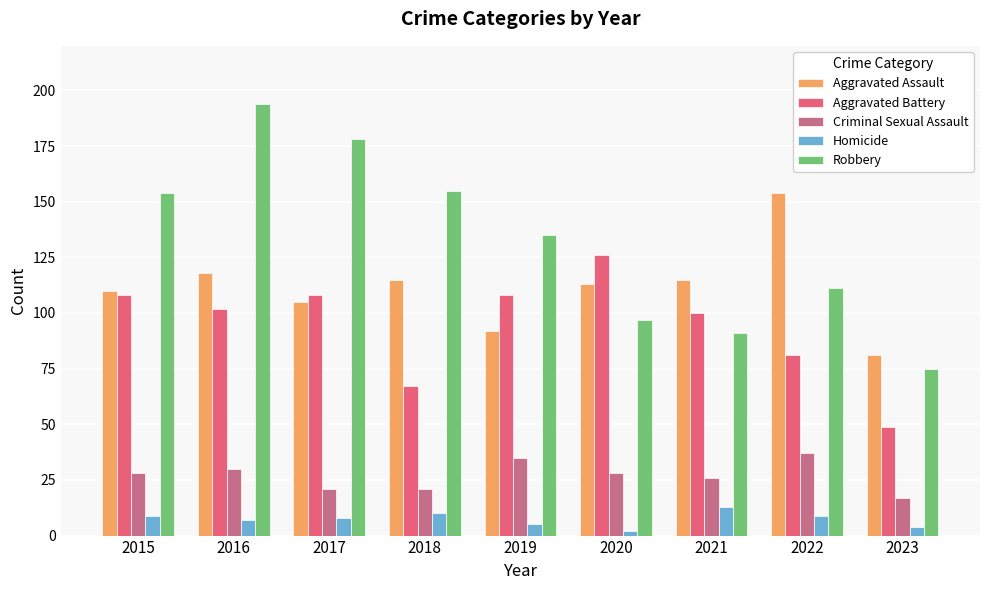

Reading left to right, extract all data points from this chart.

Aggravated Assault: 2015=110	2016=118	2017=105	2018=115	2019=92	2020=113	2021=115	2022=154	2023=81
Aggravated Battery: 2015=108	2016=102	2017=108	2018=67	2019=108	2020=126	2021=100	2022=81	2023=49
Criminal Sexual Assault: 2015=28	2016=30	2017=21	2018=21	2019=35	2020=28	2021=26	2022=37	2023=17
Homicide: 2015=9	2016=7	2017=8	2018=10	2019=5	2020=2	2021=13	2022=9	2023=4
Robbery: 2015=154	2016=194	2017=178	2018=155	2019=135	2020=97	2021=91	2022=111	2023=75